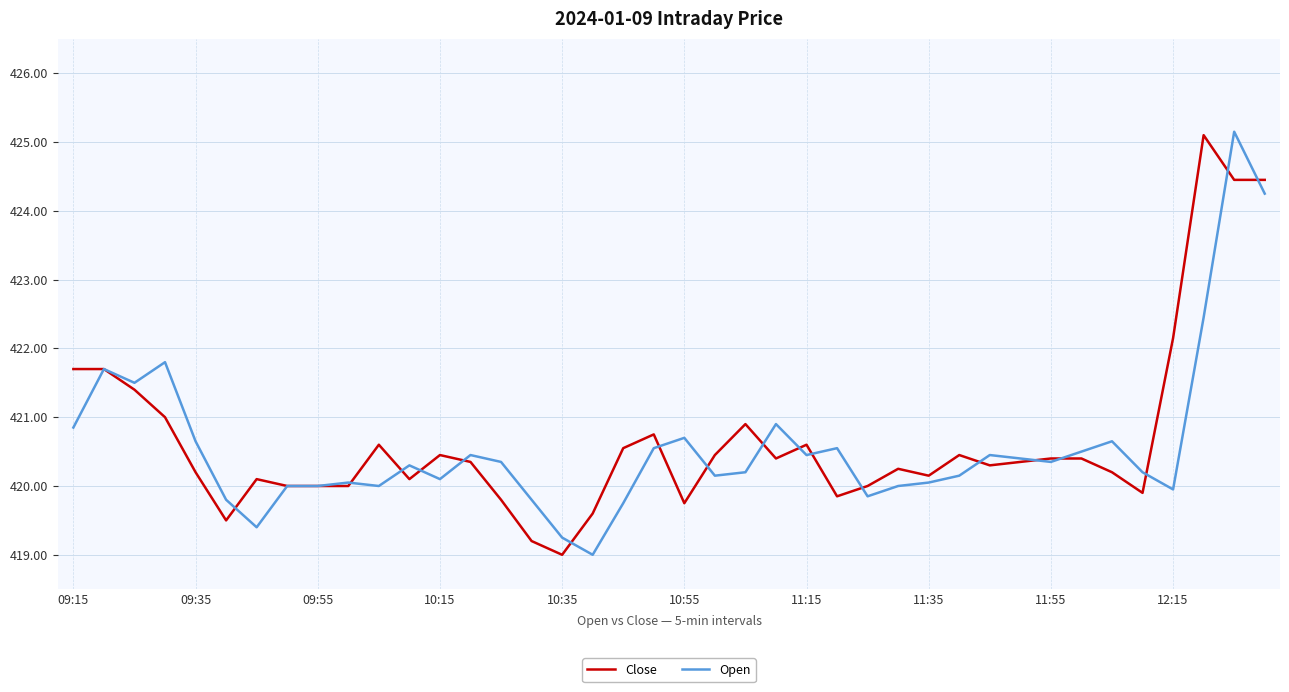

What is the lowest value of the Open series?

419.0